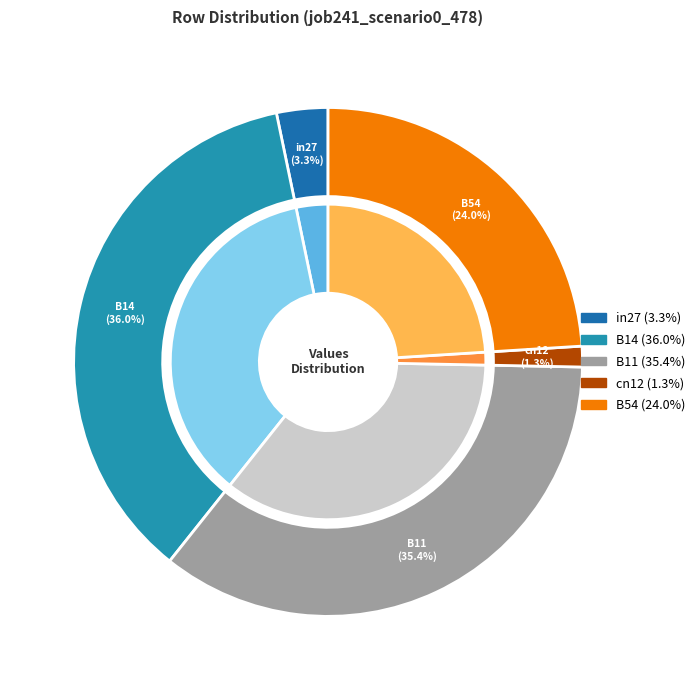

Count the number of slices in the pie.

5